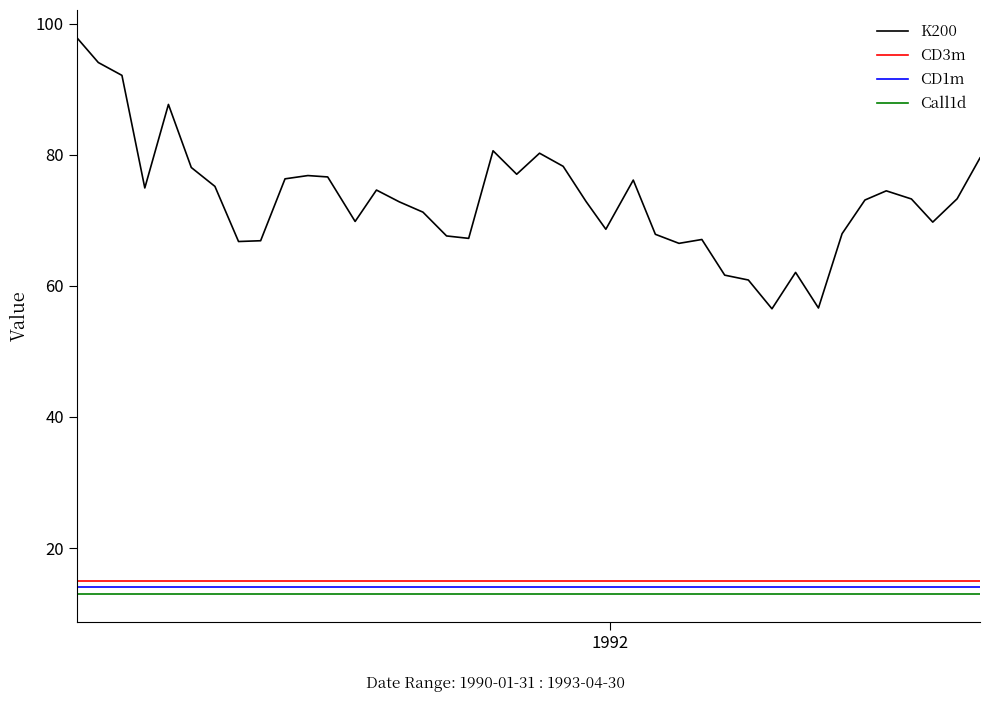

True or false: CD3m and K200 cross at least once.

False